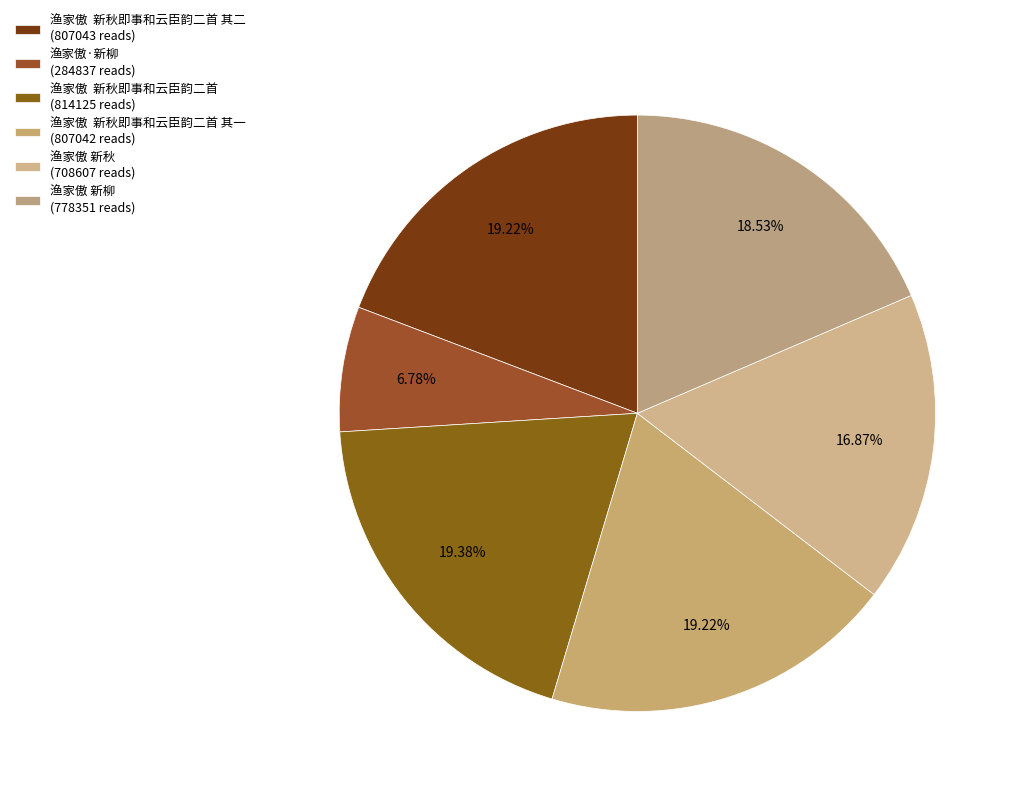

To the nearest percent, what is the difference between the largest and smallest slice percentages?

13%